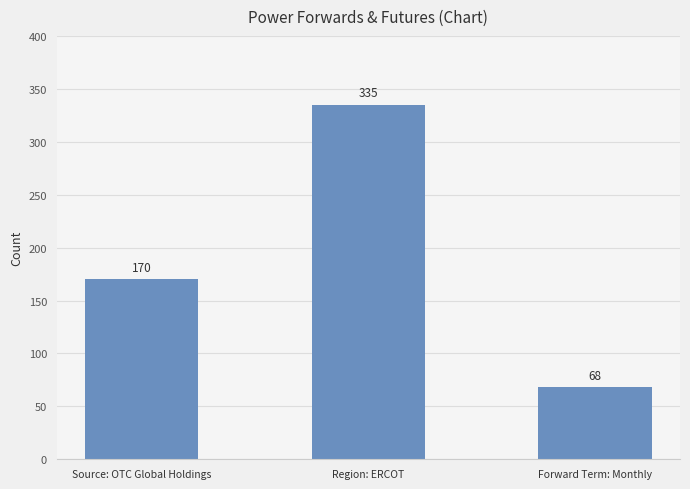

Are the bars horizontal?

No